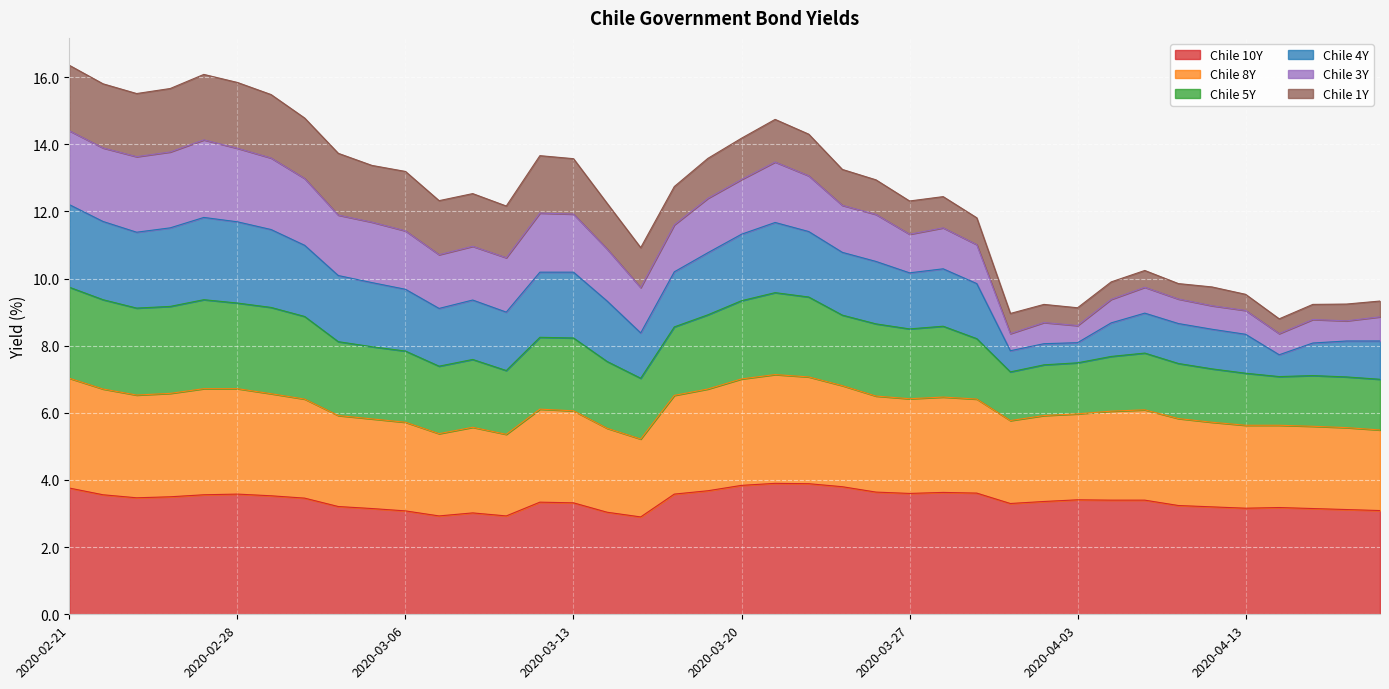

What is the maximum value for Chile 10Y?

3.9